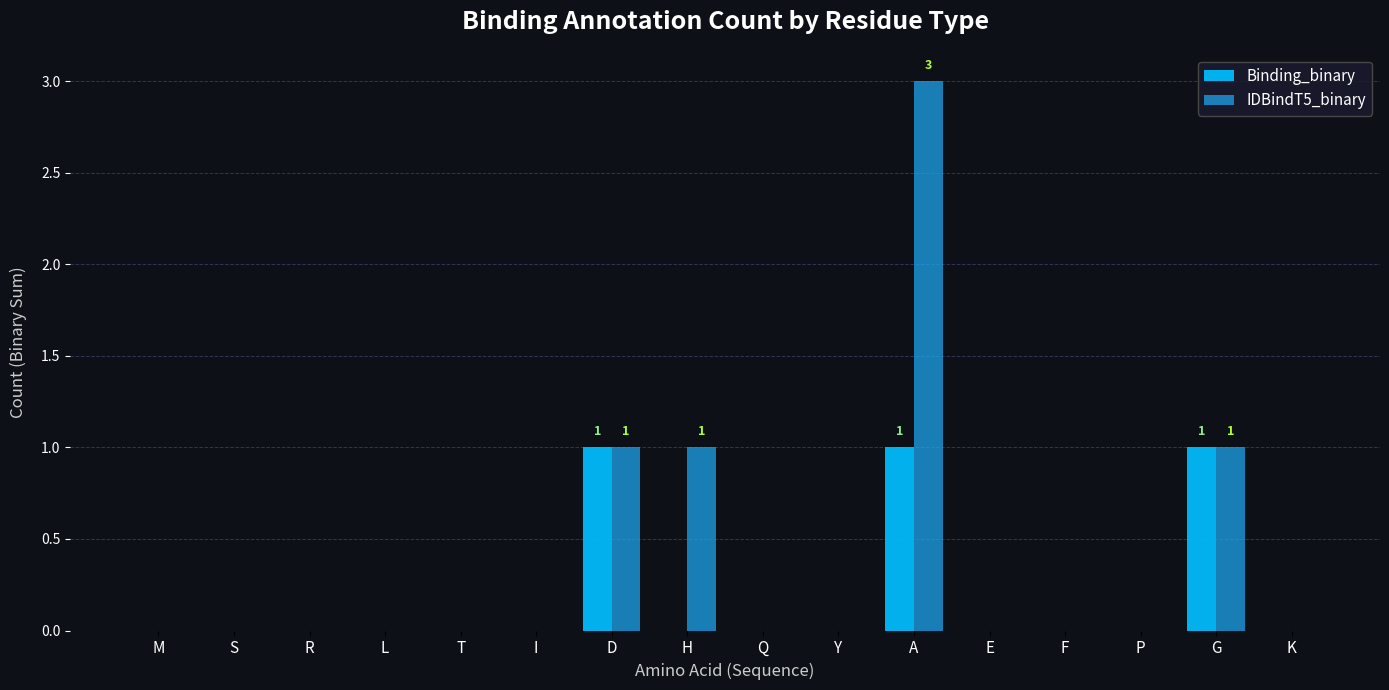

Reading right to left, list all the values displayed in this chart.

Binding_binary: K=0	G=1	P=0	F=0	E=0	A=1	Y=0	Q=0	H=0	D=1	I=0	T=0	L=0	R=0	S=0	M=0
IDBindT5_binary: K=0	G=1	P=0	F=0	E=0	A=3	Y=0	Q=0	H=1	D=1	I=0	T=0	L=0	R=0	S=0	M=0